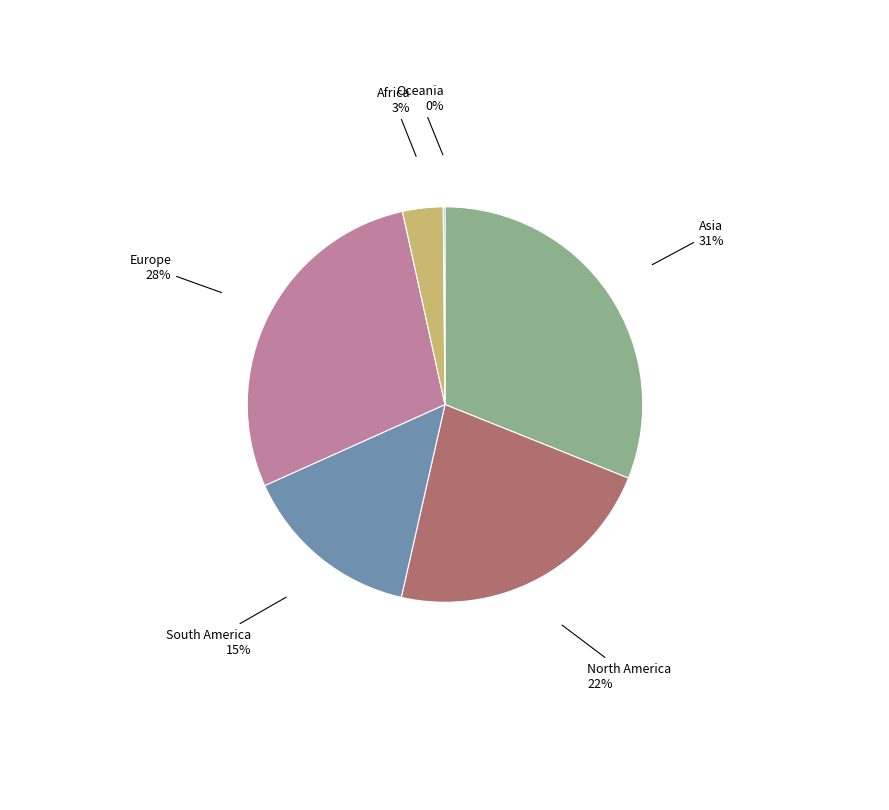

To the nearest percent, what percentage of the pie is Asia?

31%